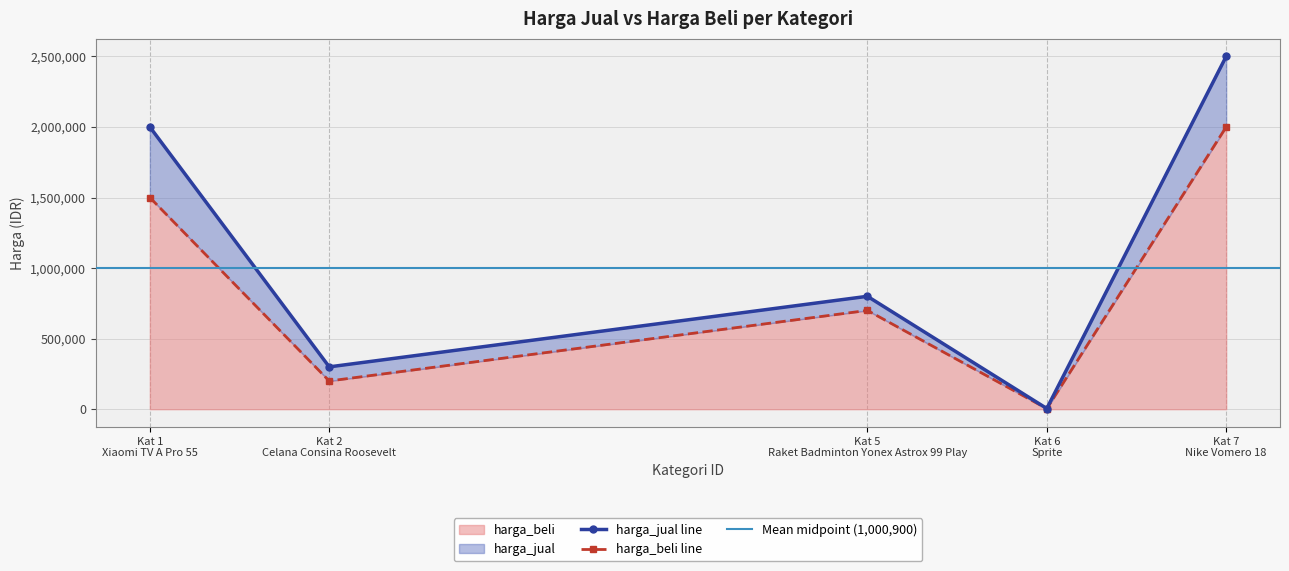

How many values in the harga_jual series exceed 800000?

2